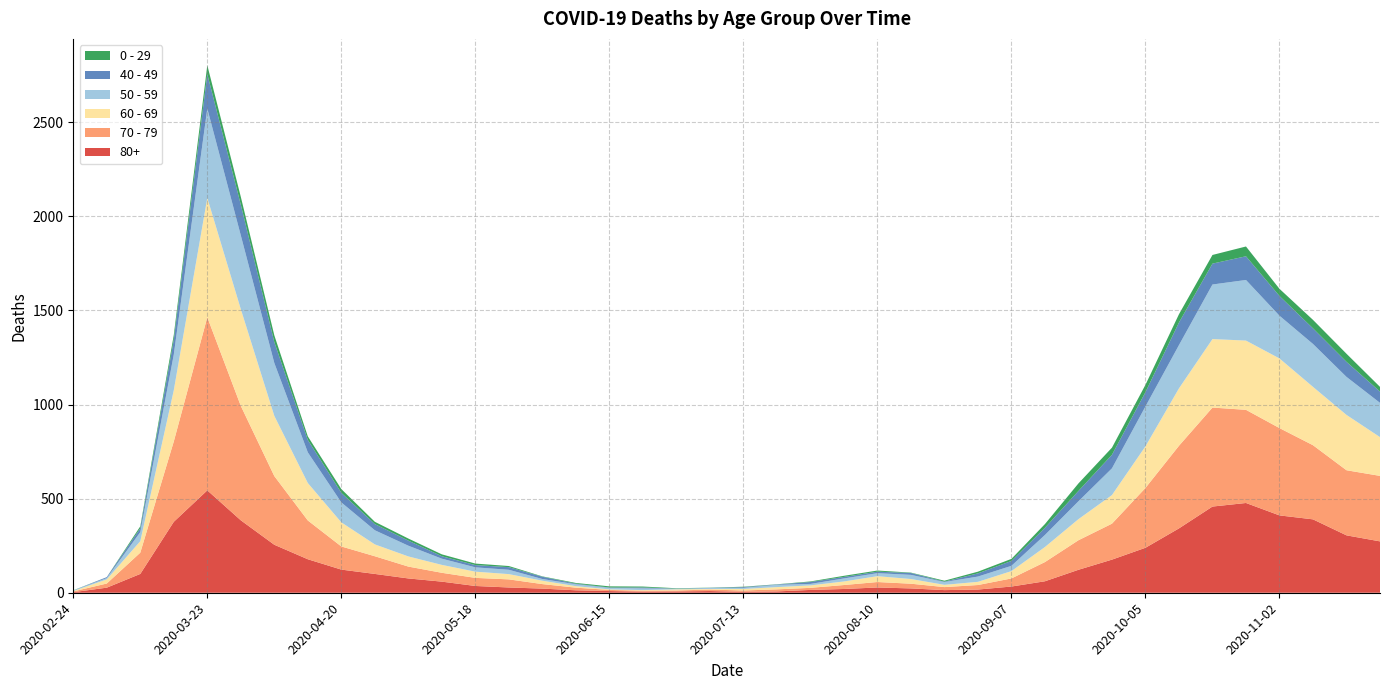

Reading right to left, extract all data points from this chart.

80+: 2020-11-23=273	2020-11-16=305	2020-11-09=390	2020-11-02=411	2020-10-26=477	2020-10-19=458	2020-10-12=342	2020-10-05=239	2020-09-28=176	2020-09-21=122	2020-09-14=61	2020-09-07=33	2020-08-31=17	2020-08-24=14	2020-08-17=23	2020-08-10=28	2020-08-03=20	2020-07-27=15	2020-07-20=7	2020-07-13=5	2020-07-06=9	2020-06-29=7	2020-06-22=6	2020-06-15=9	2020-06-08=13	2020-06-01=22	2020-05-25=28	2020-05-18=36	2020-05-11=59	2020-05-04=76	2020-04-27=100	2020-04-20=123	2020-04-13=178	2020-04-06=255	2020-03-30=385	2020-03-23=544	2020-03-16=377	2020-03-09=100	2020-03-02=27	2020-02-24=3
70 - 79: 2020-11-23=348	2020-11-16=346	2020-11-09=394	2020-11-02=464	2020-10-26=495	2020-10-19=526	2020-10-12=439	2020-10-05=318	2020-09-28=191	2020-09-21=157	2020-09-14=102	2020-09-07=43	2020-08-31=24	2020-08-24=16	2020-08-17=25	2020-08-10=29	2020-08-03=21	2020-07-27=11	2020-07-20=11	2020-07-13=7	2020-07-06=8	2020-06-29=5	2020-06-22=5	2020-06-15=6	2020-06-08=14	2020-06-01=24	2020-05-25=43	2020-05-18=43	2020-05-11=47	2020-05-04=63	2020-04-27=94	2020-04-20=123	2020-04-13=206	2020-04-06=365	2020-03-30=608	2020-03-23=920	2020-03-16=427	2020-03-09=113	2020-03-02=22	2020-02-24=4
60 - 69: 2020-11-23=206	2020-11-16=294	2020-11-09=310	2020-11-02=370	2020-10-26=368	2020-10-19=364	2020-10-12=305	2020-10-05=221	2020-09-28=152	2020-09-21=112	2020-09-14=80	2020-09-07=39	2020-08-31=17	2020-08-24=12	2020-08-17=25	2020-08-10=31	2020-08-03=19	2020-07-27=13	2020-07-20=12	2020-07-13=8	2020-07-06=3	2020-06-29=6	2020-06-22=3	2020-06-15=3	2020-06-08=8	2020-06-01=18	2020-05-25=28	2020-05-18=33	2020-05-11=42	2020-05-04=54	2020-04-27=63	2020-04-20=128	2020-04-13=199	2020-04-06=320	2020-03-30=514	2020-03-23=634	2020-03-16=272	2020-03-09=61	2020-03-02=22	2020-02-24=2
50 - 59: 2020-11-23=182	2020-11-16=202	2020-11-09=228	2020-11-02=227	2020-10-26=322	2020-10-19=290	2020-10-12=230	2020-10-05=212	2020-09-28=142	2020-09-21=95	2020-09-14=64	2020-09-07=28	2020-08-31=28	2020-08-24=15	2020-08-17=22	2020-08-10=16	2020-08-03=16	2020-07-27=8	2020-07-20=12	2020-07-13=6	2020-07-06=5	2020-06-29=3	2020-06-22=9	2020-06-15=8	2020-06-08=10	2020-06-01=9	2020-05-25=23	2020-05-18=23	2020-05-11=33	2020-05-04=57	2020-04-27=75	2020-04-20=106	2020-04-13=163	2020-04-06=281	2020-03-30=392	2020-03-23=475	2020-03-16=190	2020-03-09=48	2020-03-02=7	2020-02-24=3
40 - 49: 2020-11-23=60	2020-11-16=80	2020-11-09=83	2020-11-02=105	2020-10-26=126	2020-10-19=111	2020-10-12=120	2020-10-05=76	2020-09-28=72	2020-09-21=55	2020-09-14=38	2020-09-07=26	2020-08-31=17	2020-08-24=2	2020-08-17=10	2020-08-10=8	2020-08-03=8	2020-07-27=10	2020-07-20=2	2020-07-13=4	2020-07-06=1	2020-06-29=1	2020-06-22=5	2020-06-15=2	2020-06-08=3	2020-06-01=12	2020-05-25=14	2020-05-18=12	2020-05-11=13	2020-05-04=27	2020-04-27=33	2020-04-20=51	2020-04-13=66	2020-04-06=111	2020-03-30=163	2020-03-23=183	2020-03-16=79	2020-03-09=21	2020-03-02=5	2020-02-24=0
0 - 29: 2020-11-23=25	2020-11-16=43	2020-11-09=45	2020-11-02=38	2020-10-26=52	2020-10-19=46	2020-10-12=44	2020-10-05=39	2020-09-28=38	2020-09-21=40	2020-09-14=20	2020-09-07=11	2020-08-31=9	2020-08-24=5	2020-08-17=2	2020-08-10=6	2020-08-03=6	2020-07-27=3	2020-07-20=1	2020-07-13=2	2020-07-06=1	2020-06-29=2	2020-06-22=5	2020-06-15=6	2020-06-08=4	2020-06-01=2	2020-05-25=6	2020-05-18=8	2020-05-11=10	2020-05-04=11	2020-04-27=12	2020-04-20=20	2020-04-13=19	2020-04-06=36	2020-03-30=42	2020-03-23=47	2020-03-16=25	2020-03-09=10	2020-03-02=0	2020-02-24=1